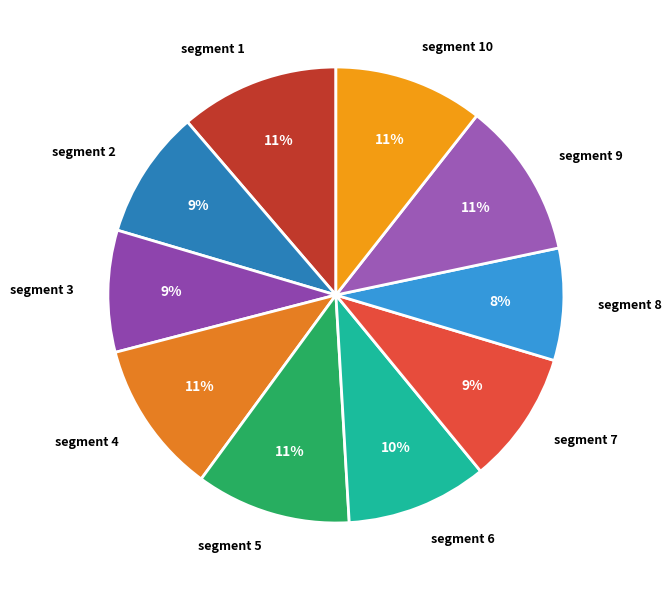

Does segment 8 account for over 50% of the chart?

No